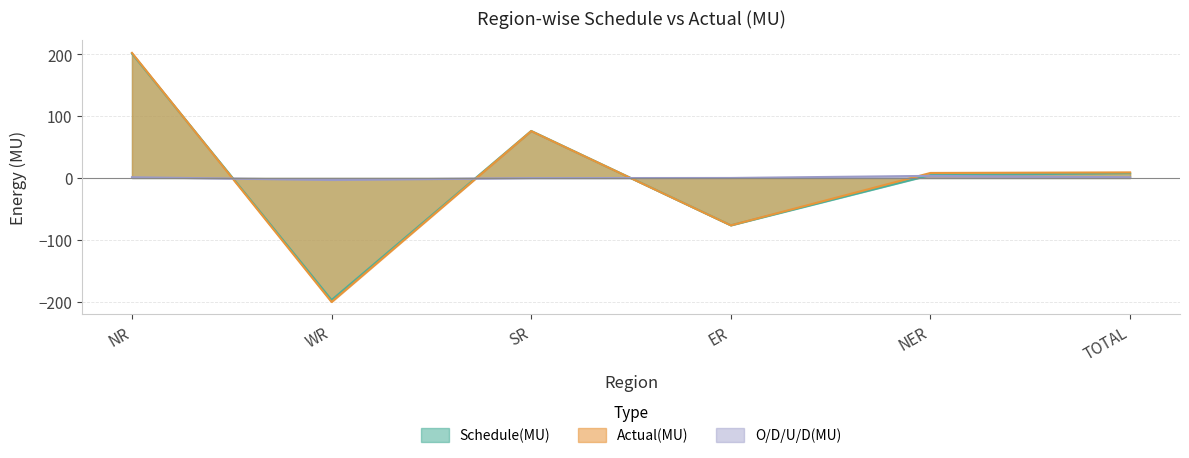

Where is Actual(MU) nearest to the value 0?

NER